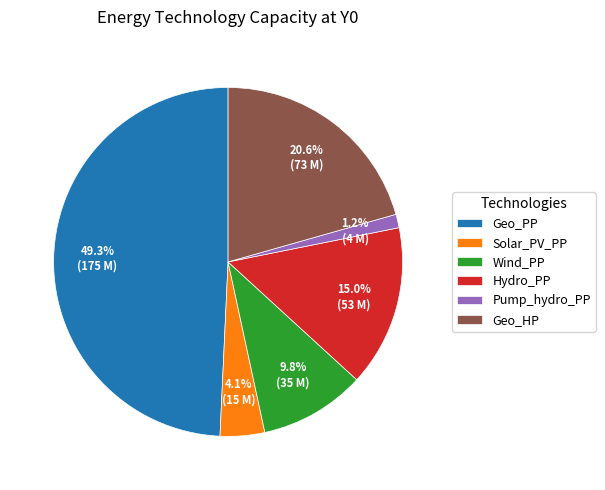

Which category has the biggest portion of the pie?

Geo_PP